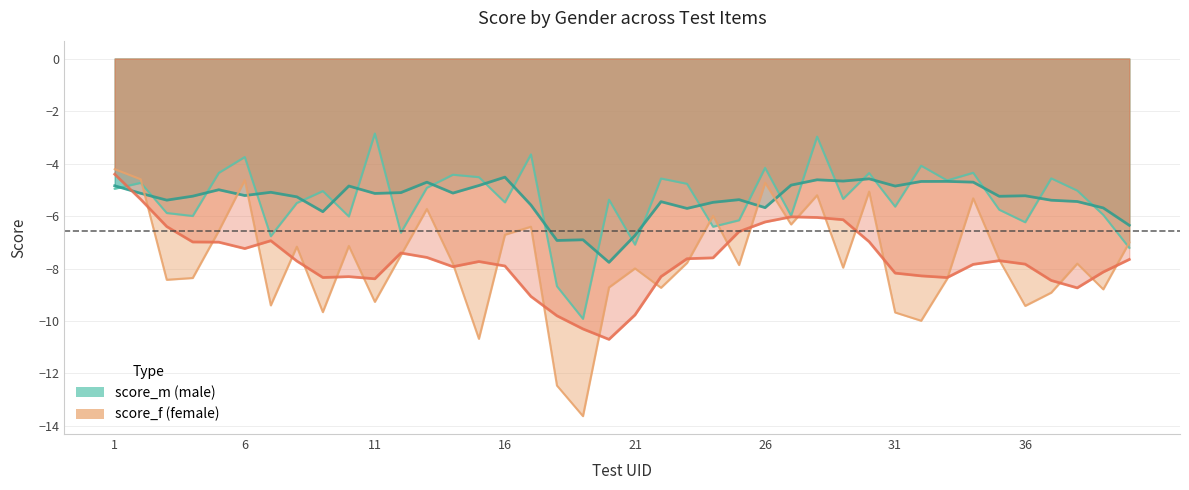

At how many categories does at least one series exceed -10?

40